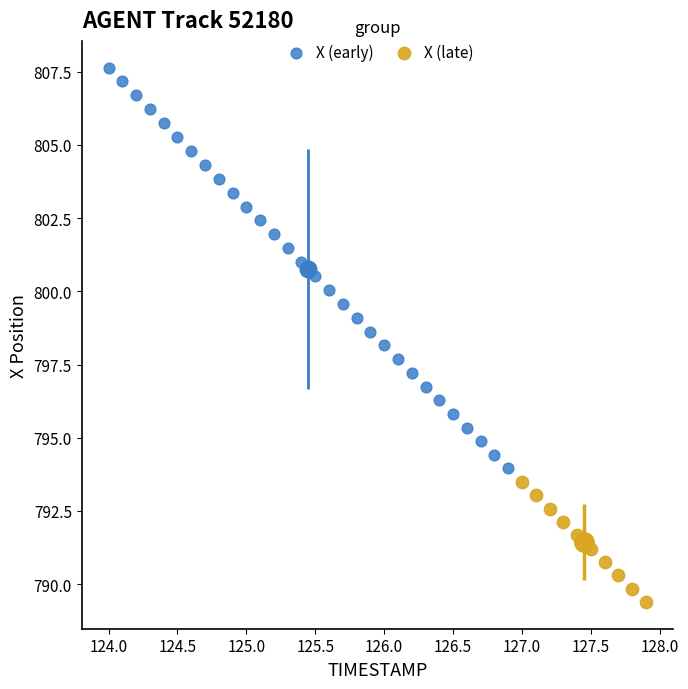

What are all the series names shown in the legend?

X (early), X (late)